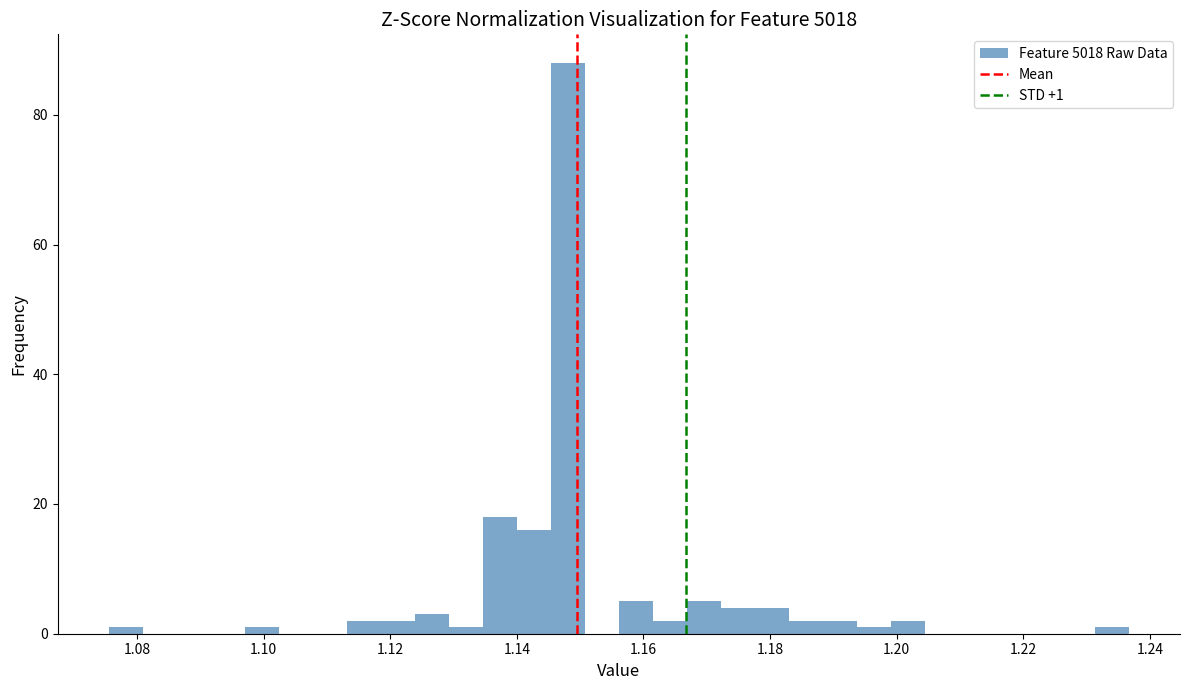

Around what value on the x-axis is the tallest bar? Give the approximate position of its centre, as read against the axis.

1.148